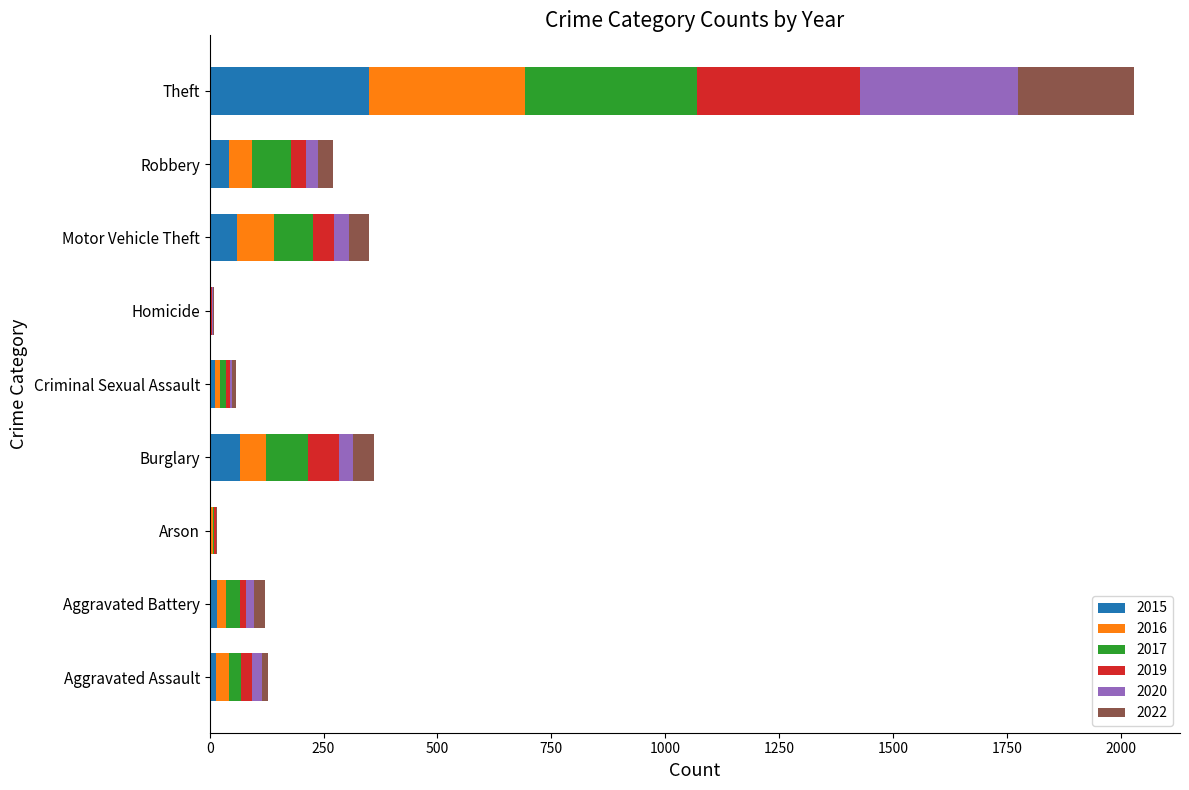

At which category is the sum across all series the highest?

Theft